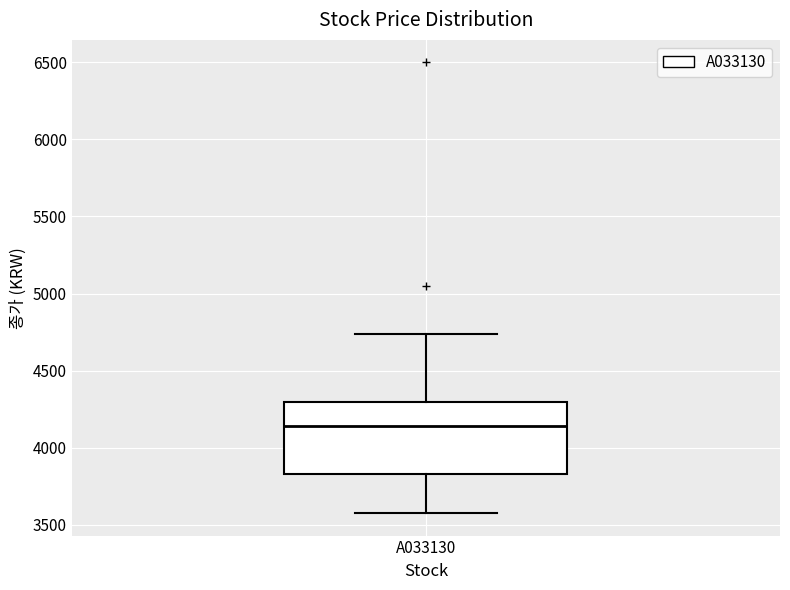

Where does the lower whisker of the box for A033130 end on the y-axis? The values are not printed on the chart, so give them approximately, as read against the axis.

3600